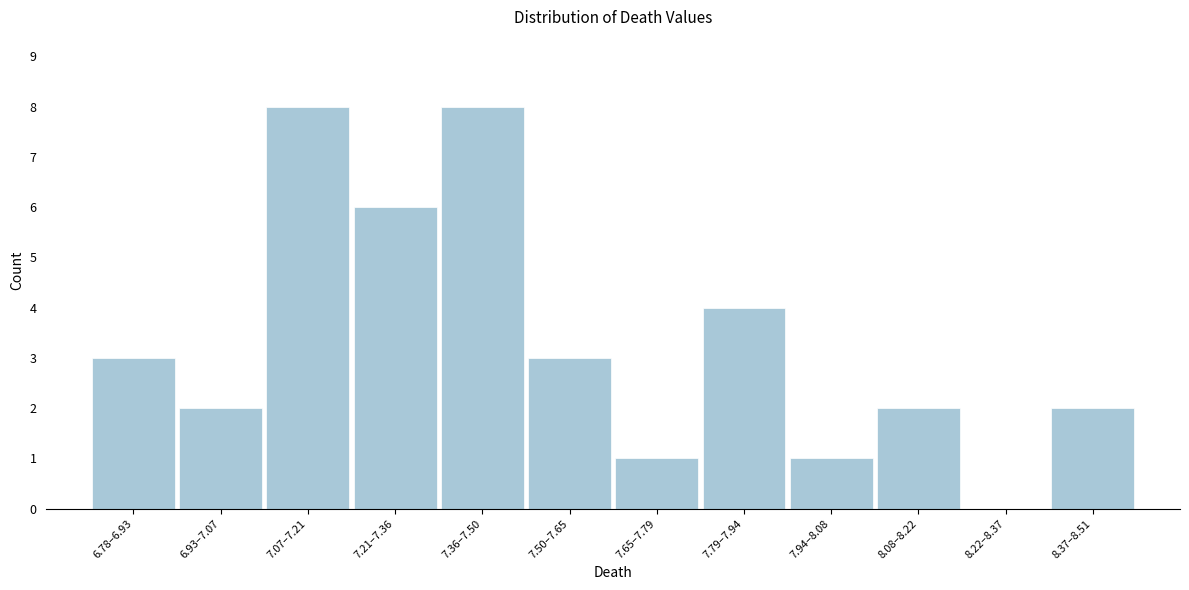

Reading left to right, transcribe all the data shown in this chart.

6.78–6.93=3	6.93–7.07=2	7.07–7.21=8	7.21–7.36=6	7.36–7.50=8	7.50–7.65=3	7.65–7.79=1	7.79–7.94=4	7.94–8.08=1	8.08–8.22=2	8.22–8.37=0	8.37–8.51=2